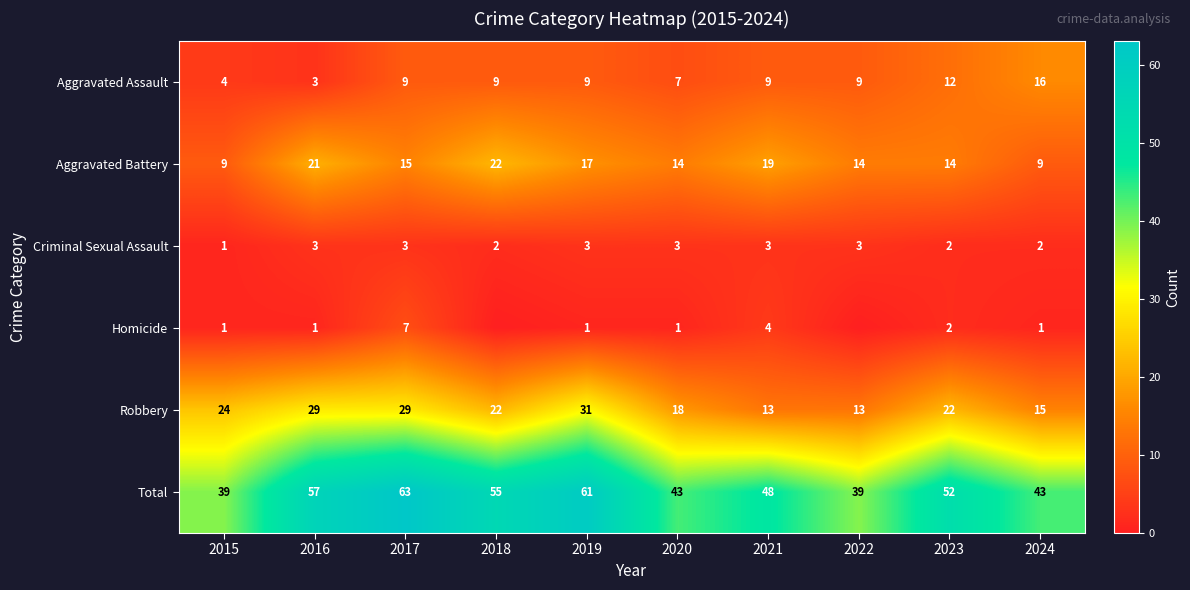

At which label does Aggravated Assault reach its minimum?

2016